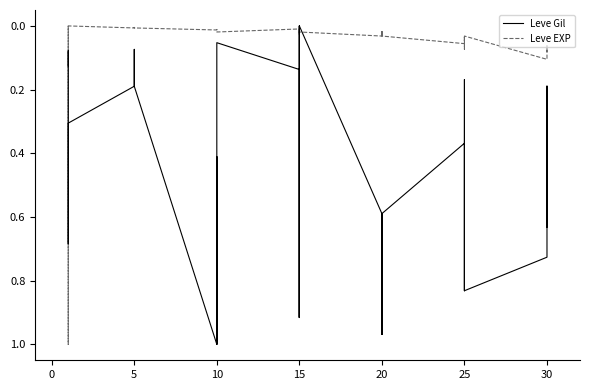

Reading left to right, transcribe all the data shown in this chart.

Leve Gil: 0.1	0.1	0.1	0.7	0.7	0.3	0.2	0.1	0.2	0.2	0.2	0.2	1.0	0.4	1.0	1.0	1.0	0.1	0.1	0.9	0.1	0.0	0.9	0.0	0.6	1.0	0.6	0.6	1.0	0.6	0.4	0.8	0.8	0.2	0.2	0.8	0.7	0.2	0.6	0.2
Leve EXP: 0.0	1.0	1.0	0.0	0.0	0.0	0.0	0.0	0.0	0.0	0.0	0.0	0.0	0.0	0.0	0.0	0.0	0.0	0.0	0.0	0.0	0.0	0.0	0.0	0.0	0.0	0.0	0.0	0.0	0.0	0.1	0.0	0.0	0.1	0.1	0.0	0.1	0.1	0.1	0.1